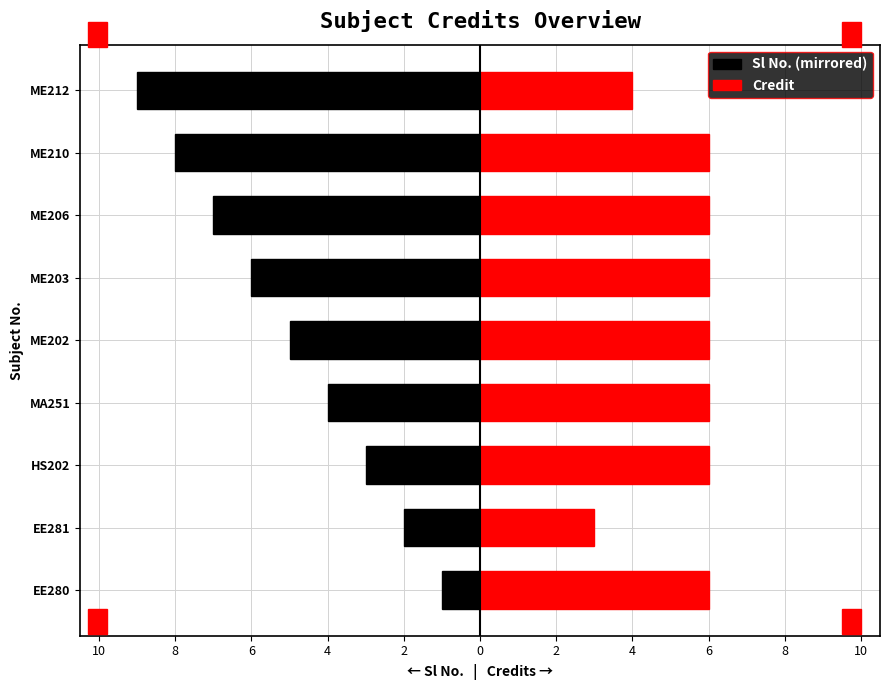

What is the average value of the Sl No. (mirrored) series?

-5